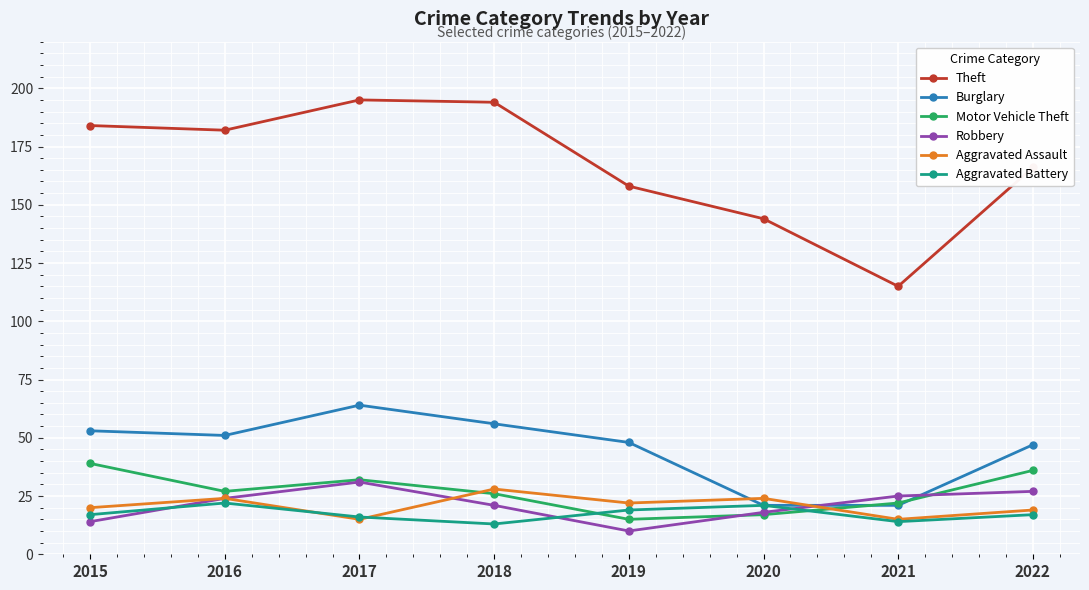

The Aggravated Battery series shows 21 at 2021. True or false?

False